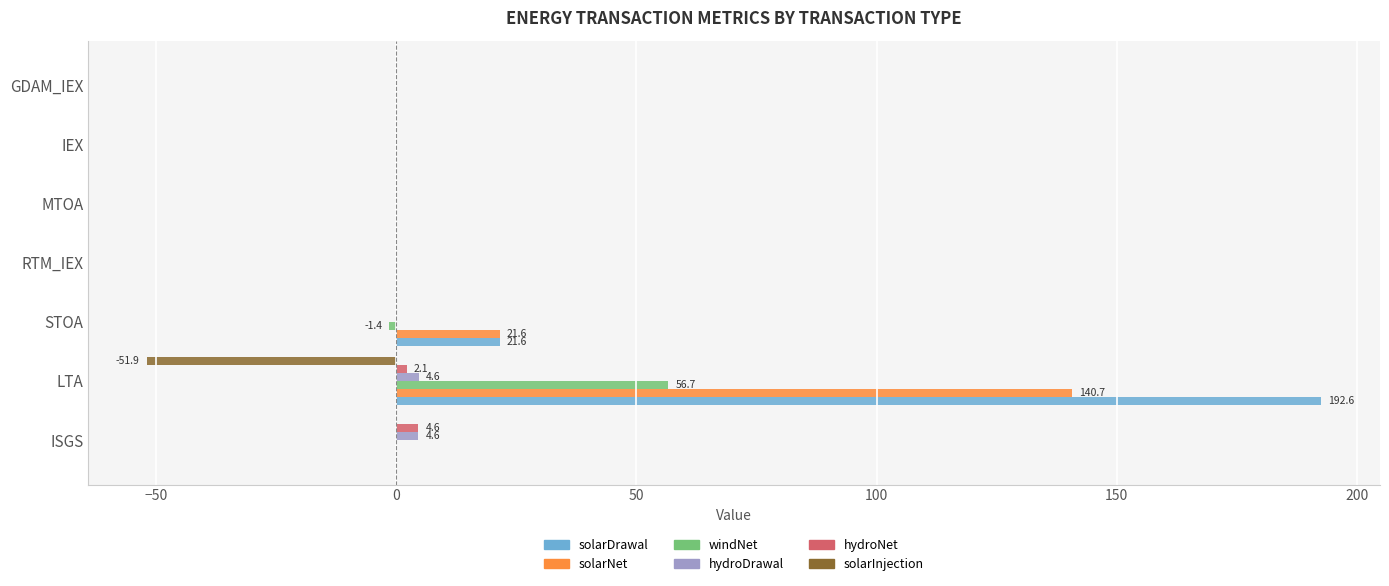

At which category is the sum across all series the highest?

LTA